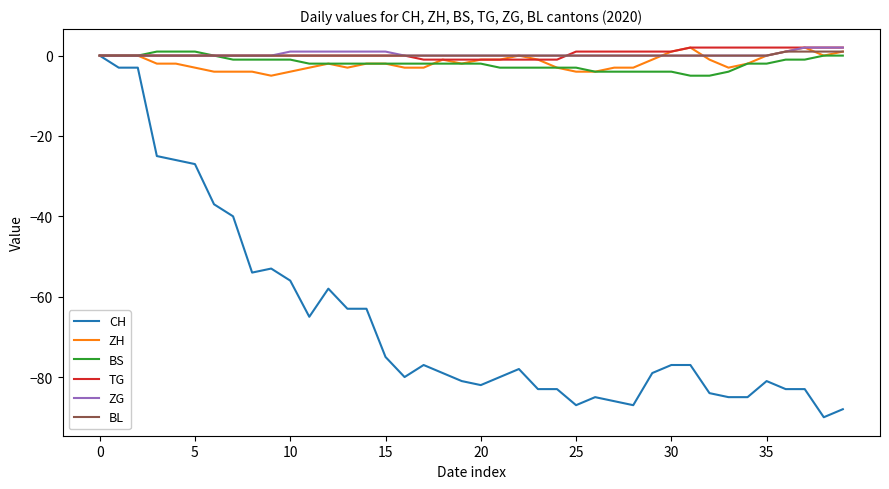

What is the minimum value shown in the chart?

-90